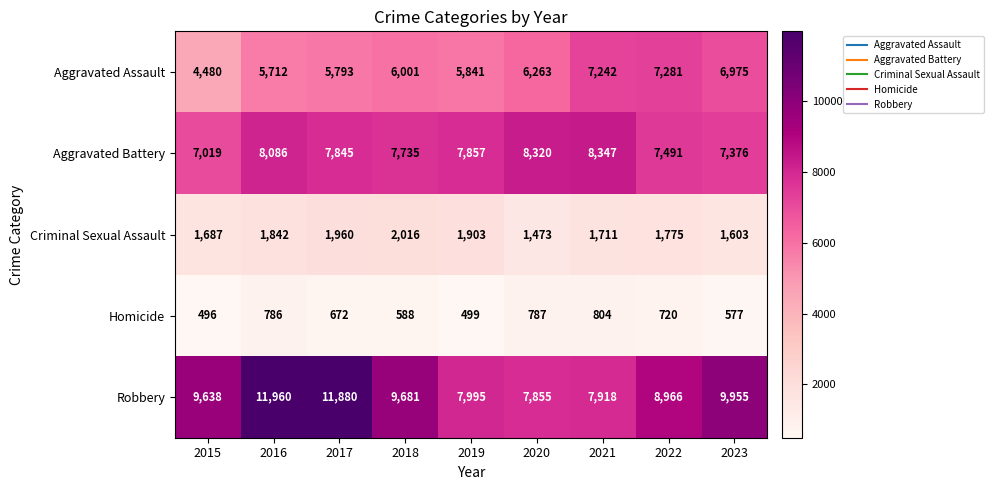

What is the difference between the maximum and minimum values in the Robbery series?

4105